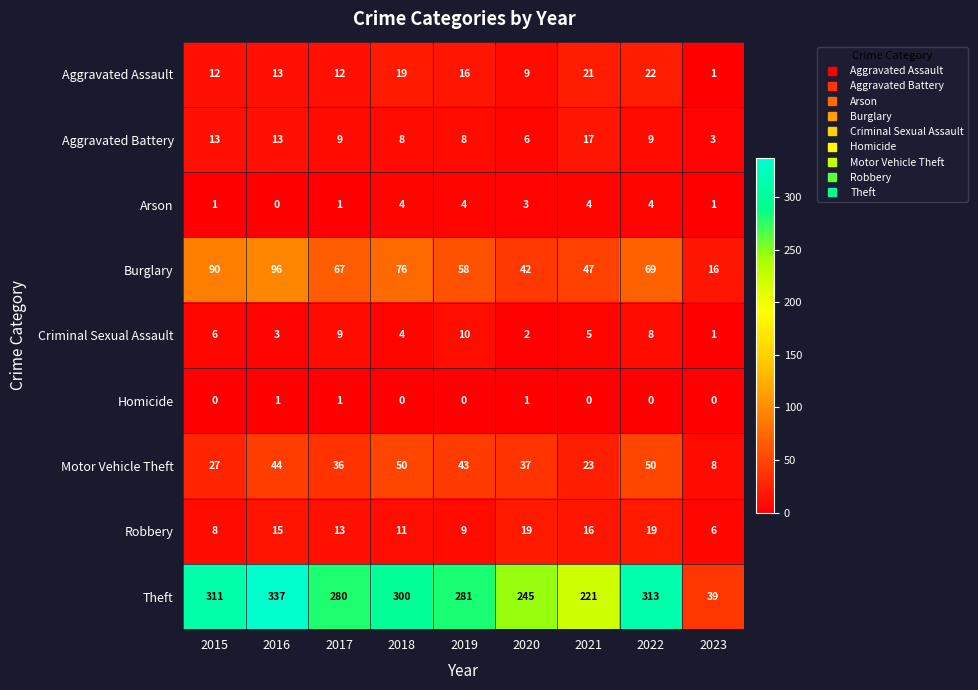

The value of Arson at 2018 is 6. True or false?

False